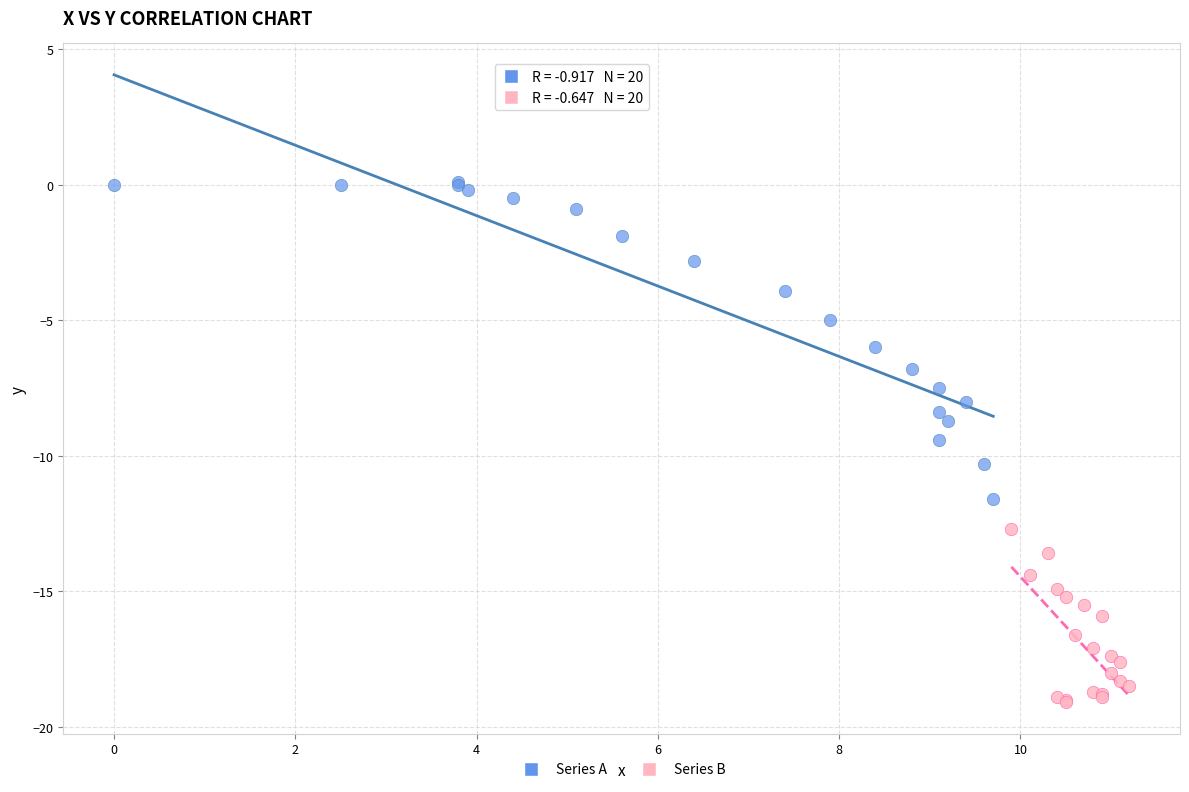

Which series reaches the minimum Y coordinate?

Series B